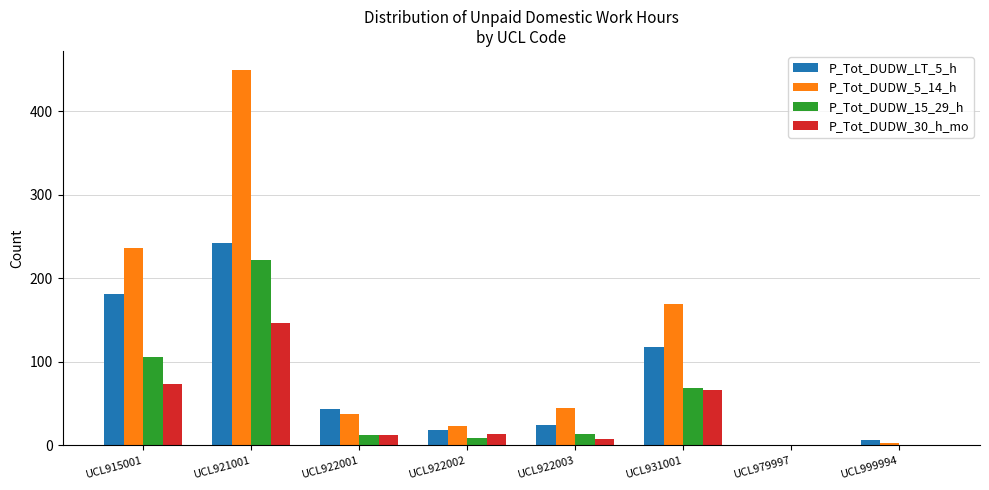

What is the sum of all P_Tot_DUDW_30_h_mo values?

322